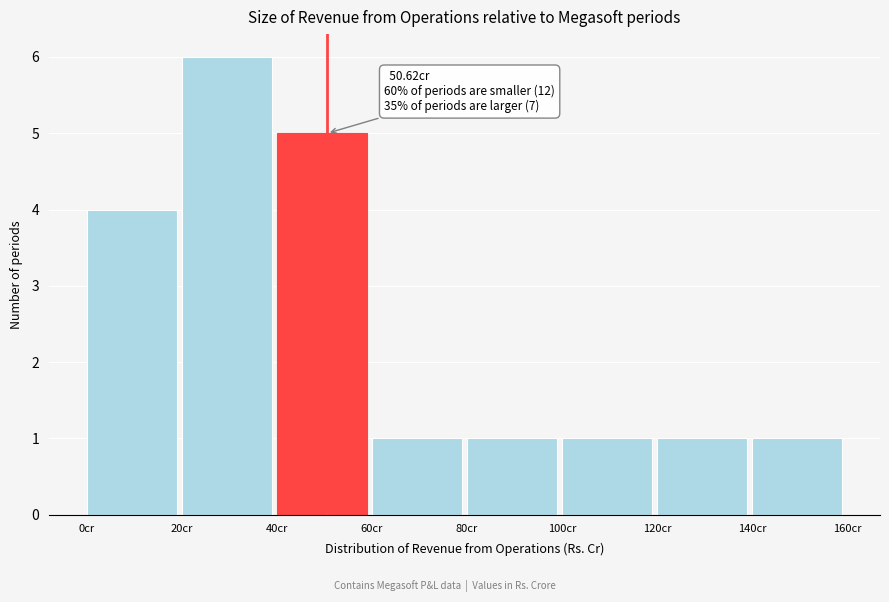

Which range on the x-axis has the tallest bar?

20 to 40